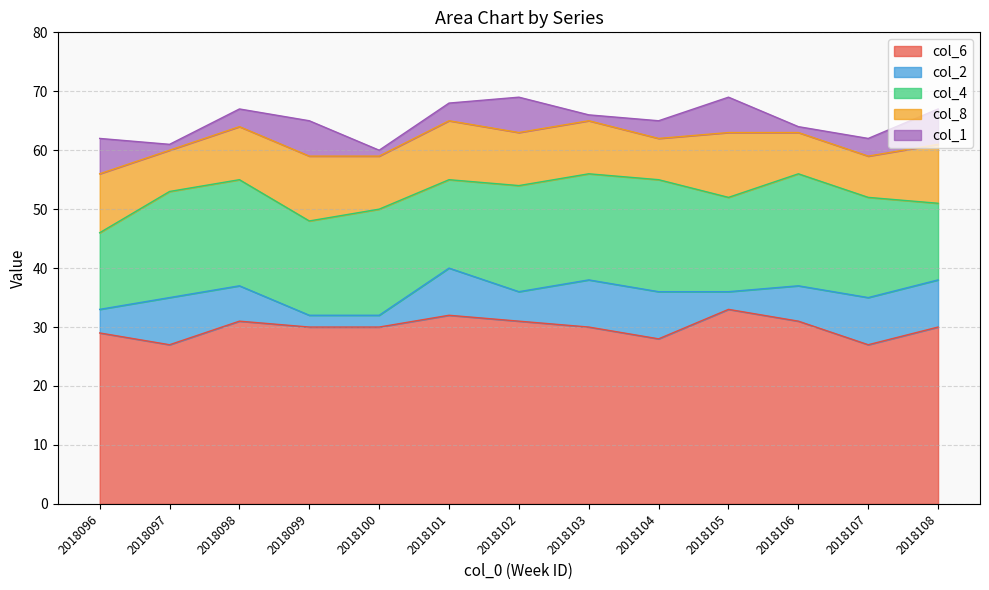

Is it true that col_1 equals 6 at 2018096?

True